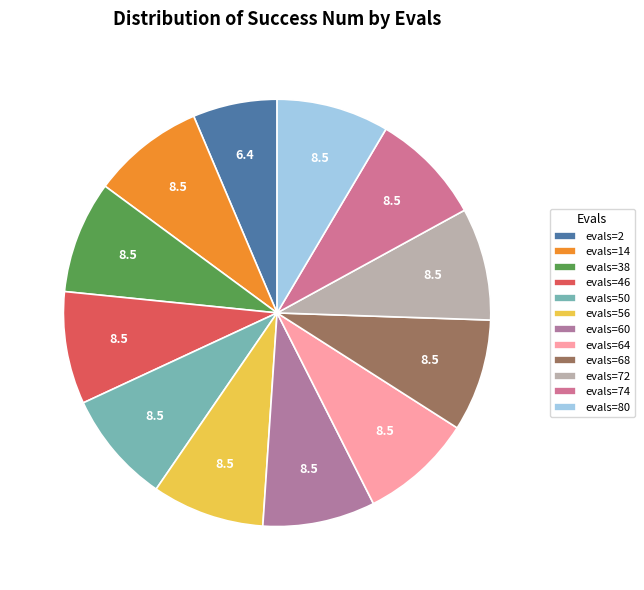

What is the smallest slice in the pie chart?

evals=2